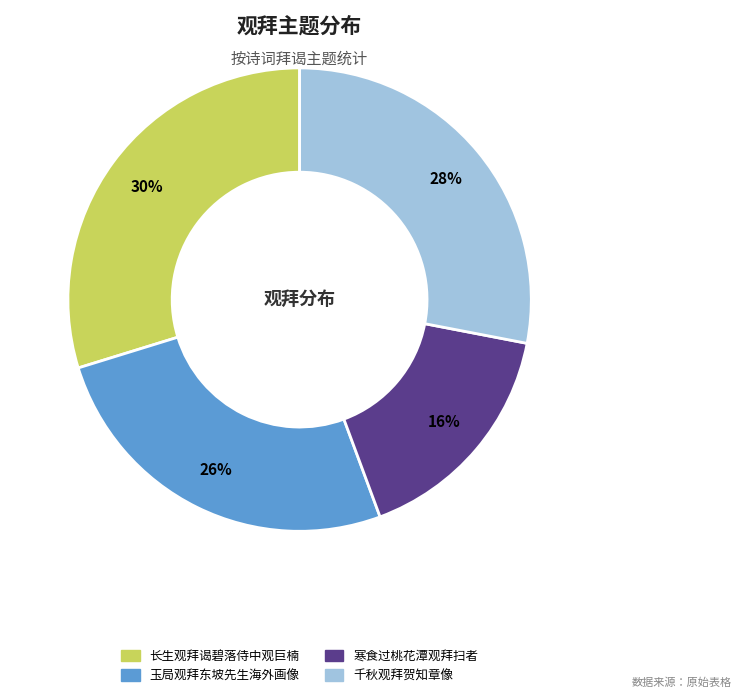

How many segments does this pie chart have?

4